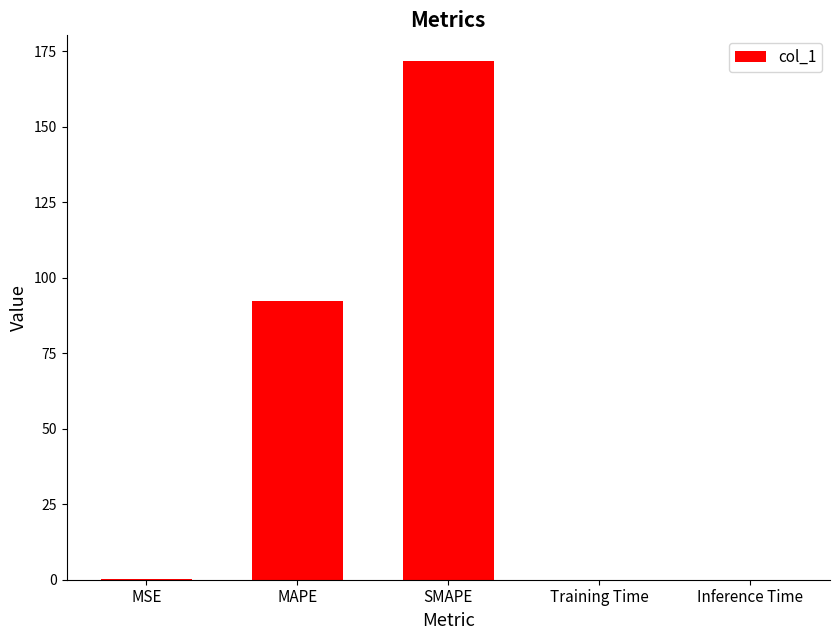

Reading left to right, list all the values displayed in this chart.

0.1	92.4	171.6	0.1	0.1